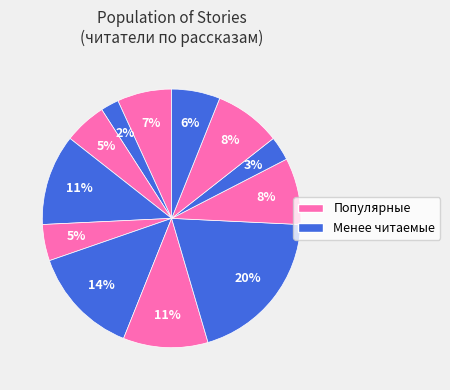

To the nearest percent, what is the average slice percentage?

8%